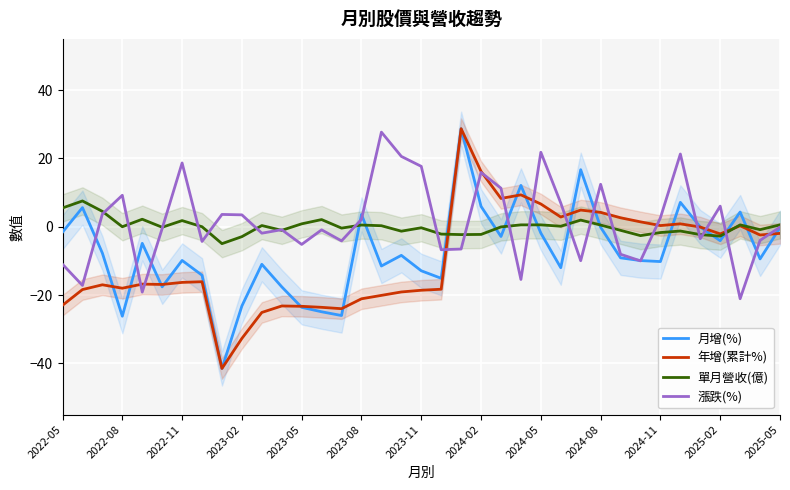

Does the chart display data point markers on the line(s)?

No